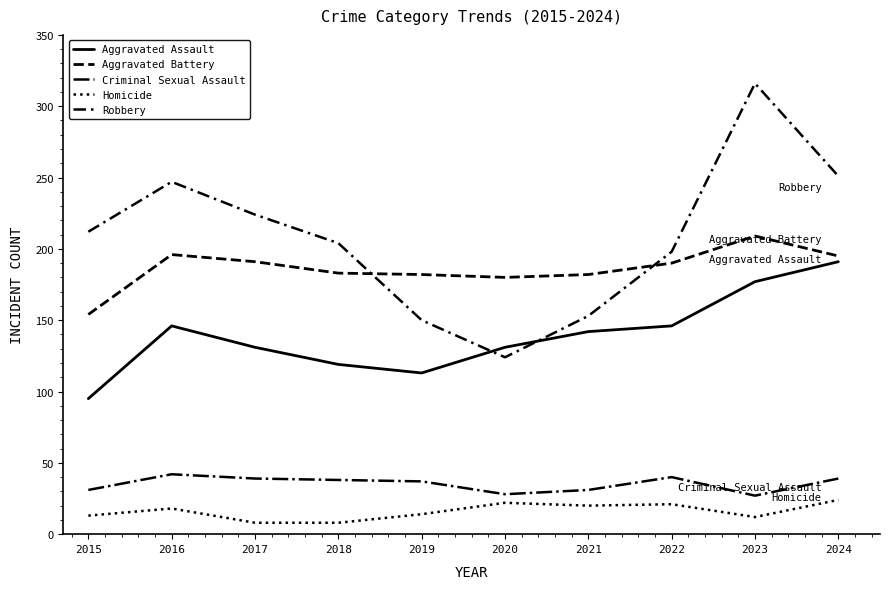

In Robbery, how many points are higher than both neighbors (excluding endpoints)?

2